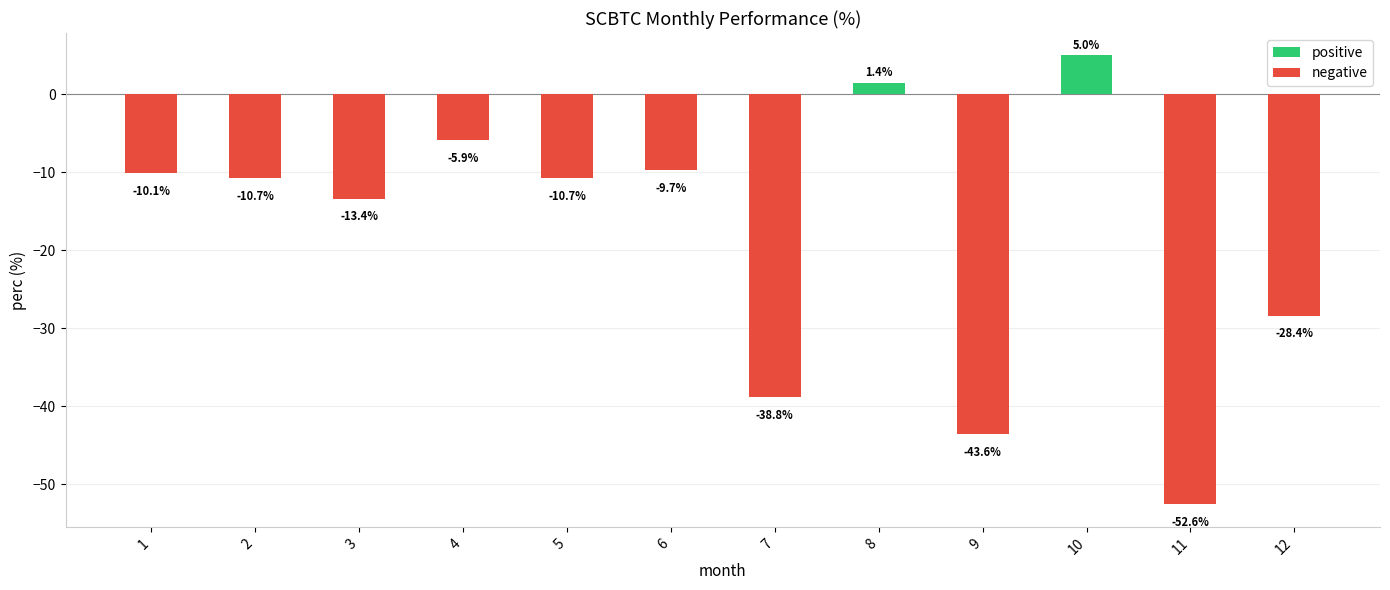

Where is the data nearest to the value -23?

12